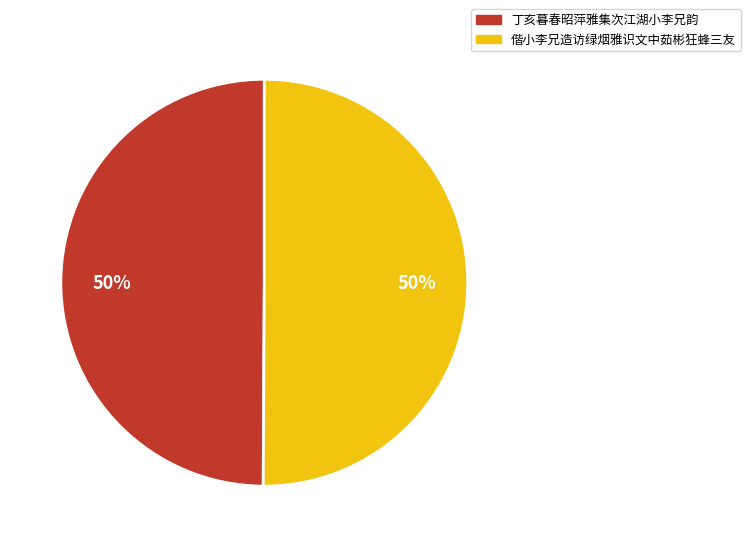

Do 偕小李兄造访绿烟雅识文中茹彬狂蜂三友 and 丁亥暮春昭萍雅集次江湖小李兄韵 together represent more than half of the pie?

Yes